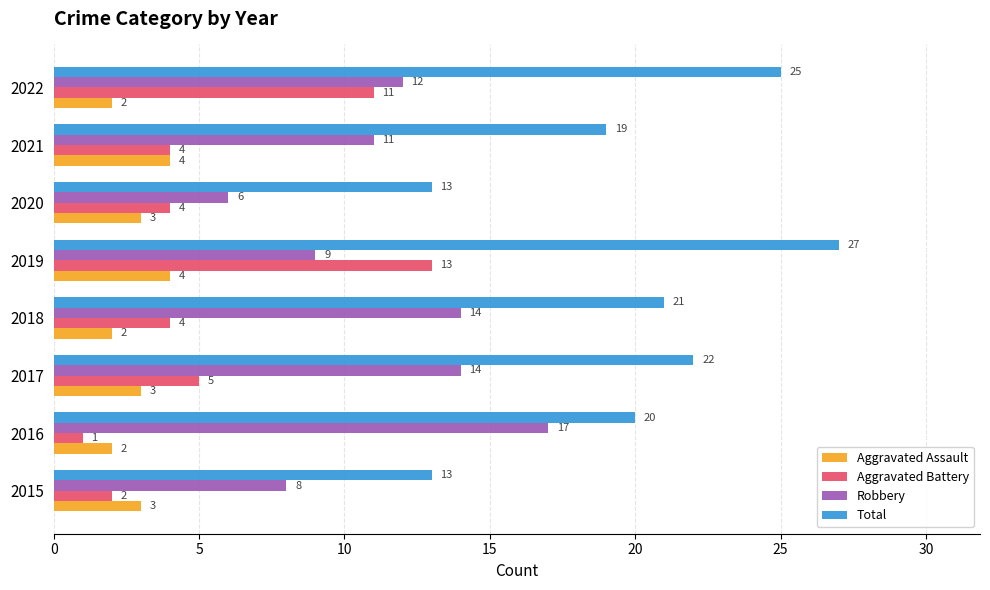

What is the sum of all Total values?

160